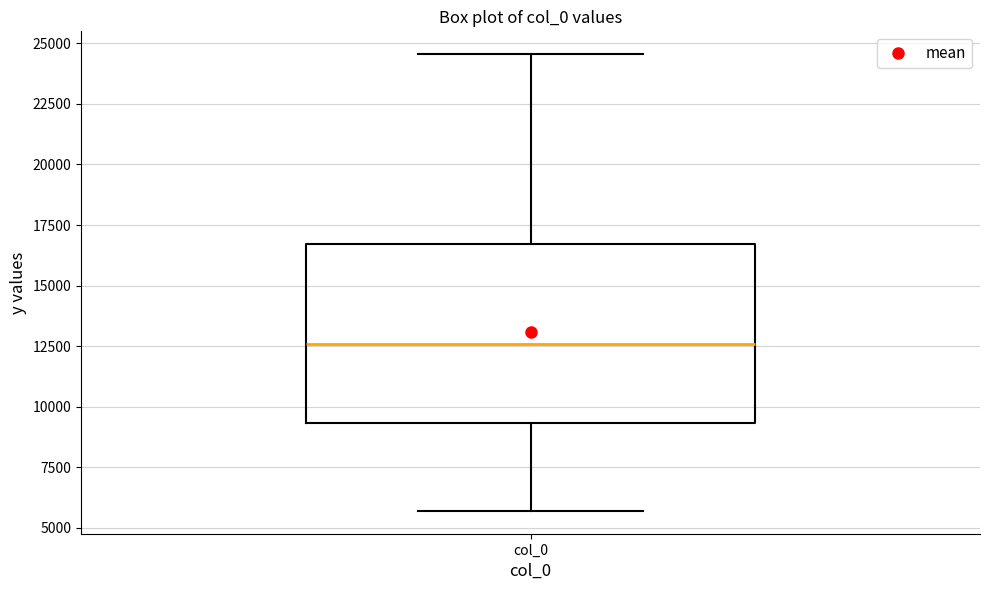

Where does the lower whisker of the box for col_0 end on the y-axis? The values are not printed on the chart, so give them approximately, as read against the axis.

5500